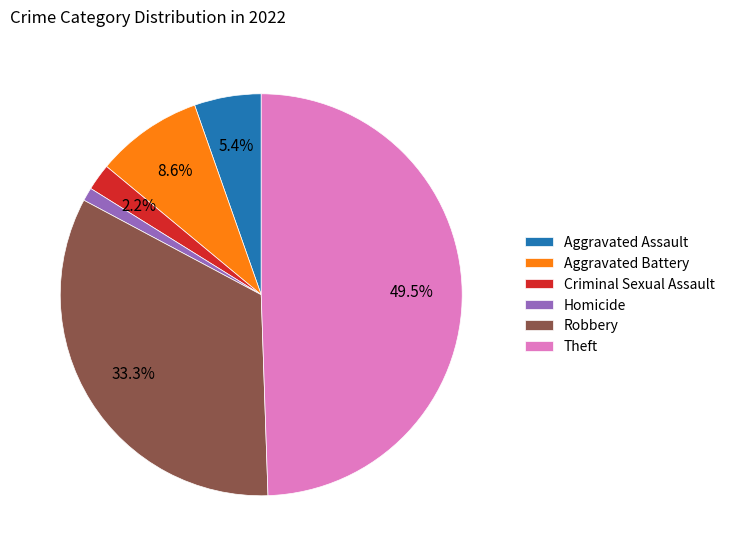

Which slice is the largest?

Theft